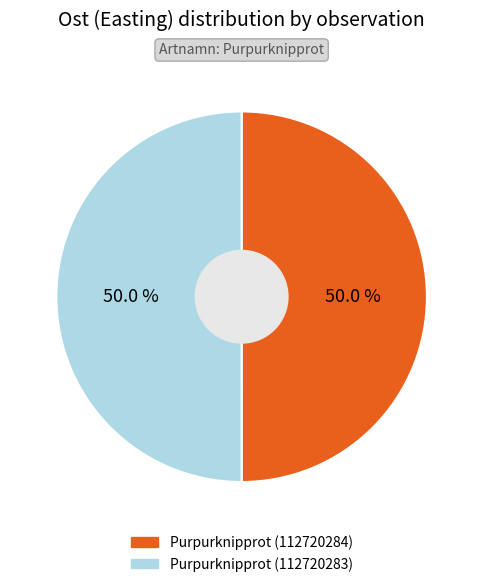

Approximately how many times larger is the value at Purpurknipprot (112720284) compared to Purpurknipprot (112720283)?

1.0